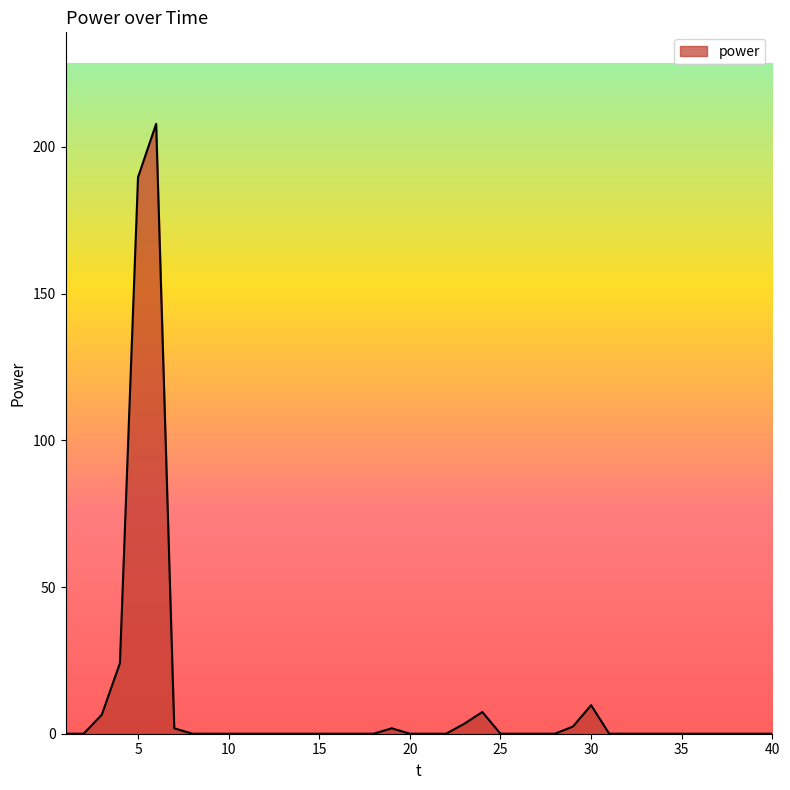

What is the maximum value shown in the chart?

207.9